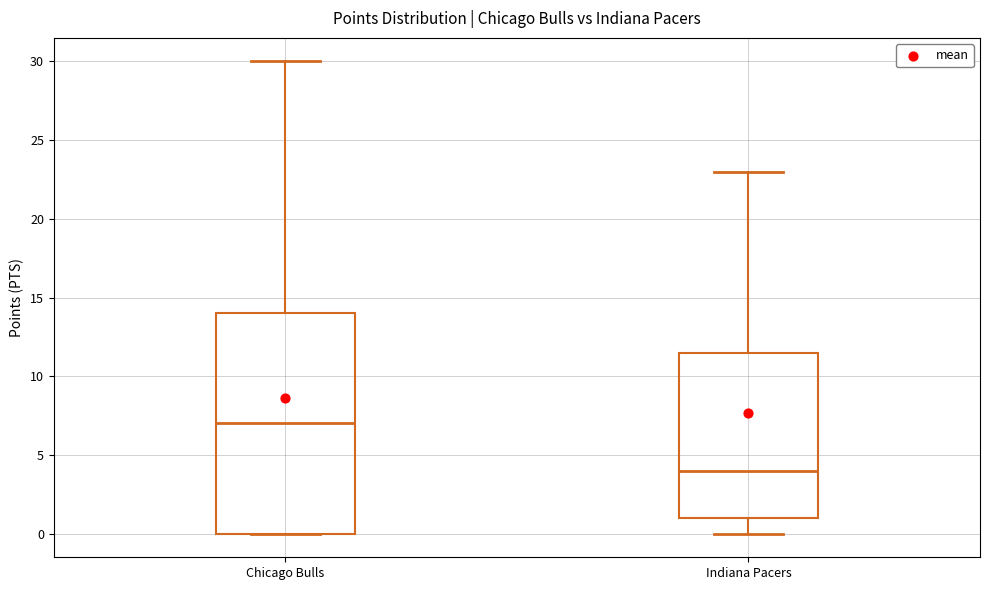

Reading left to right, read every box against the y-axis: the position of its median line, the range the box covers, and the ends of its whiskers. The values are not printed on the chart, so give them approximately, as read against the axis.

Chicago Bulls: median 7.0, box 0.0 to 14.0, whiskers 0.0 to 30.0
Indiana Pacers: median 4.0, box 1.0 to 11.5, whiskers 0.0 to 23.0